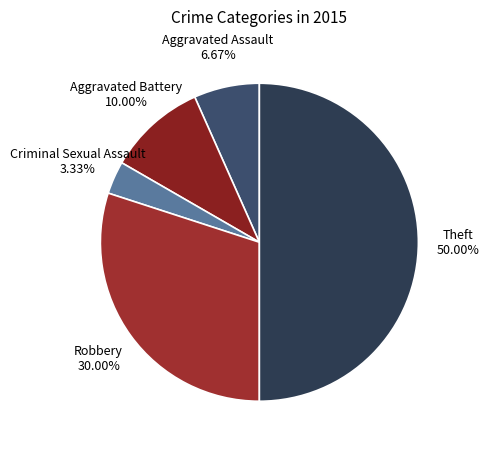

Between Theft and Criminal Sexual Assault, which is larger?

Theft